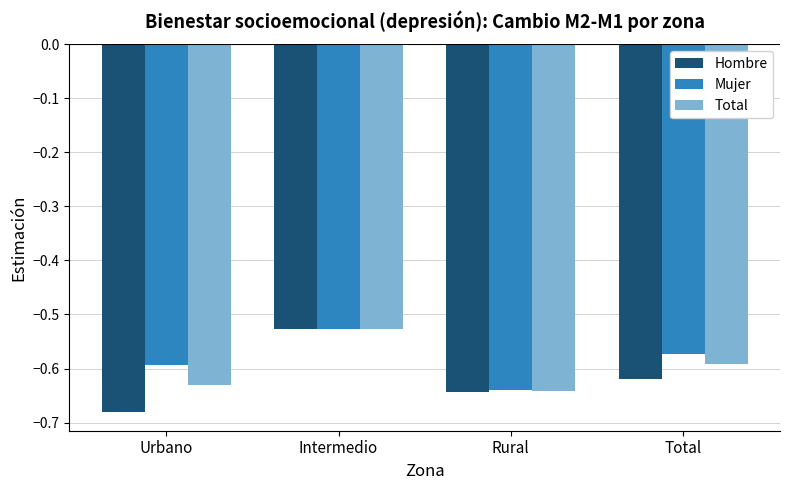

How many bars are there in each group?

3